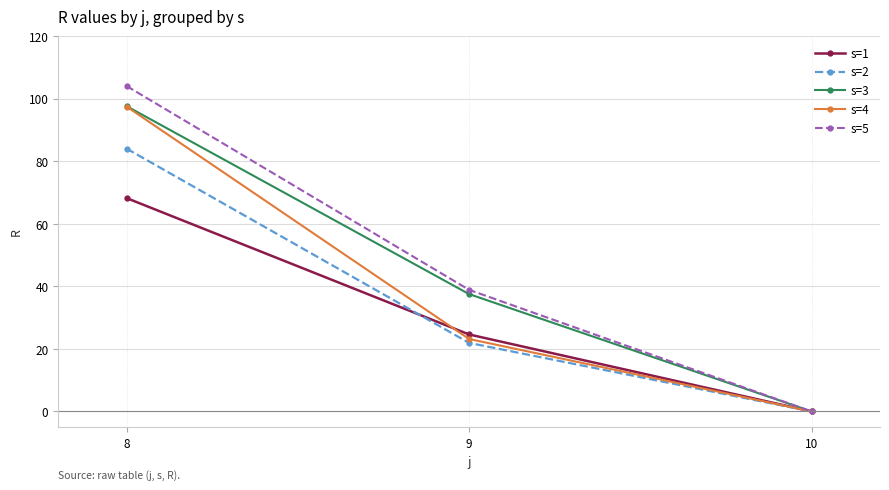

Is this an area chart (filled region under the line)?

No